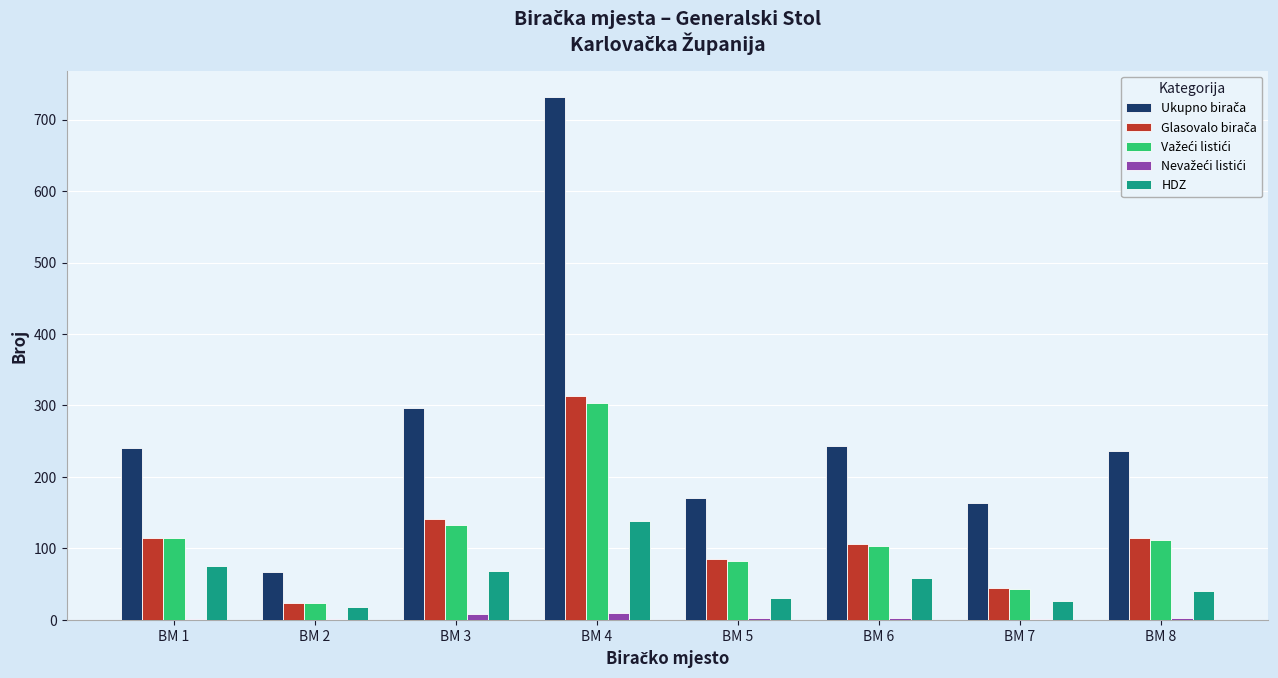

The value of HDZ at BM 2 is 18. True or false?

True